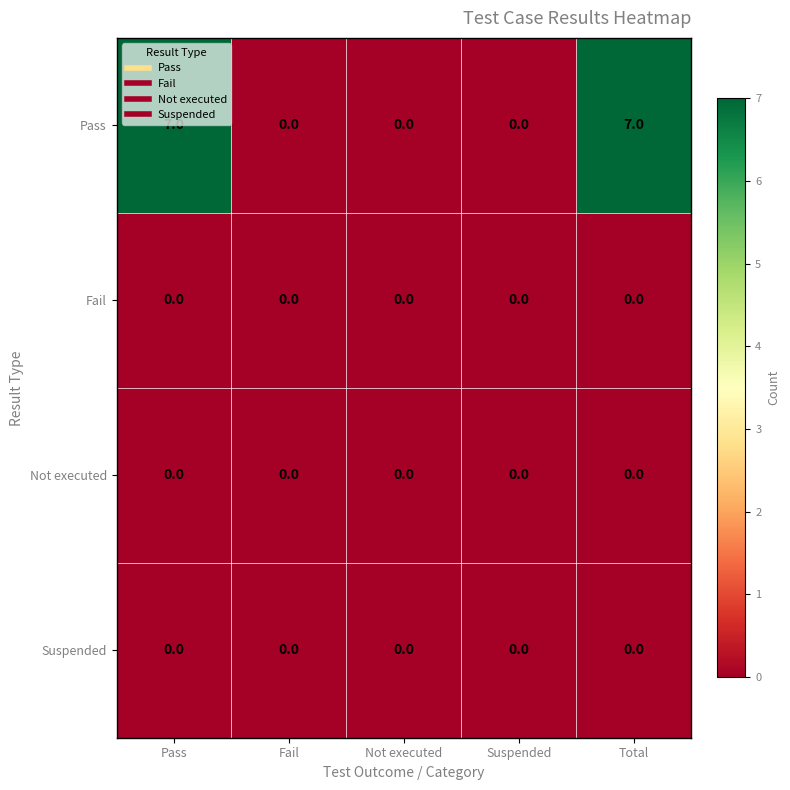

Which series has the largest range (max minus min)?

Pass